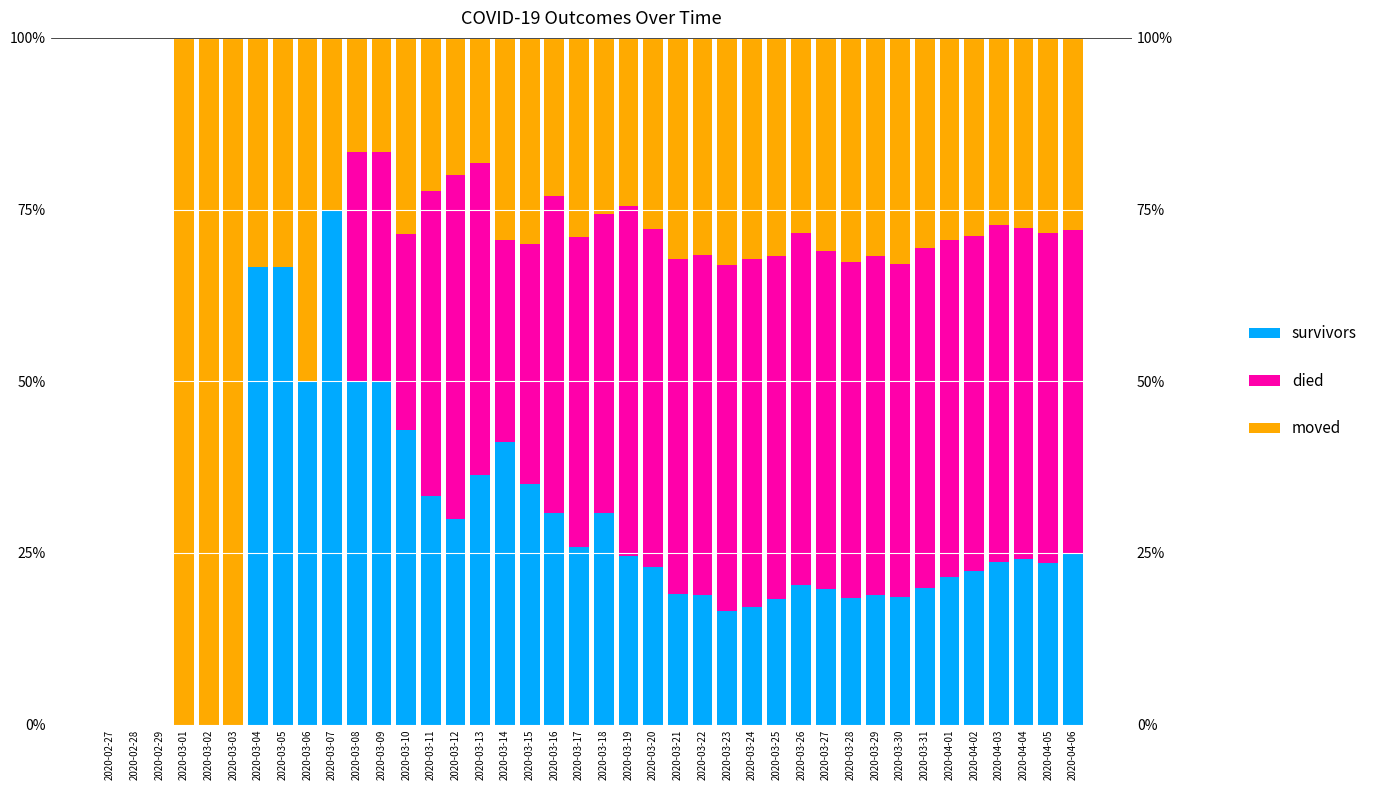

How many bars are there in total?

120